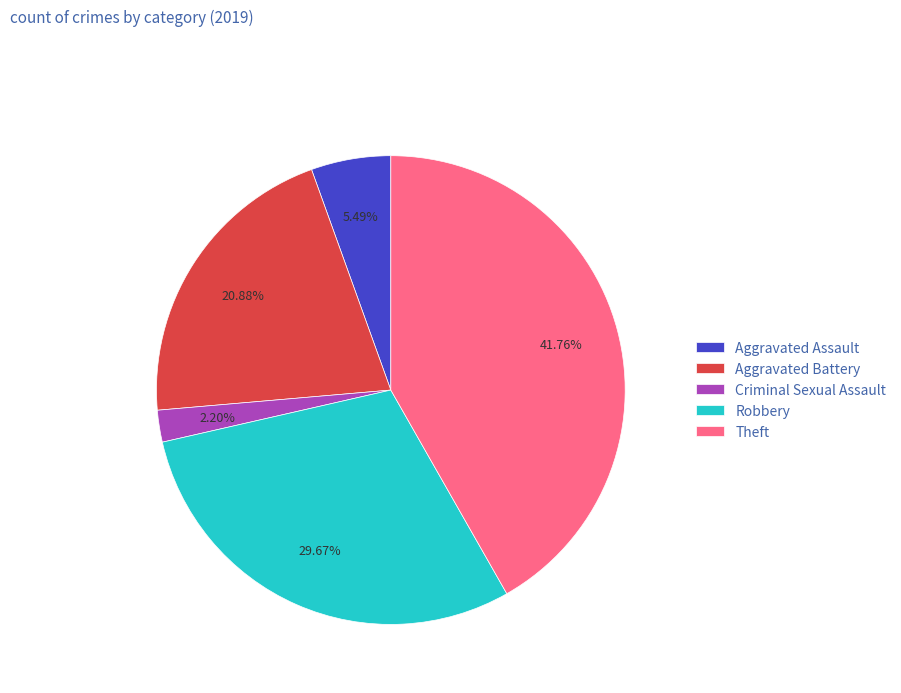

To the nearest percent, what percentage of the pie is Aggravated Assault?

5%